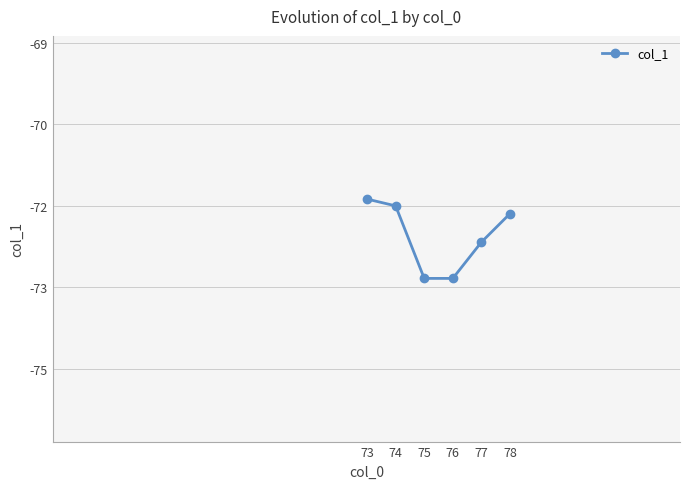

What is the sum of all values?

-435.4